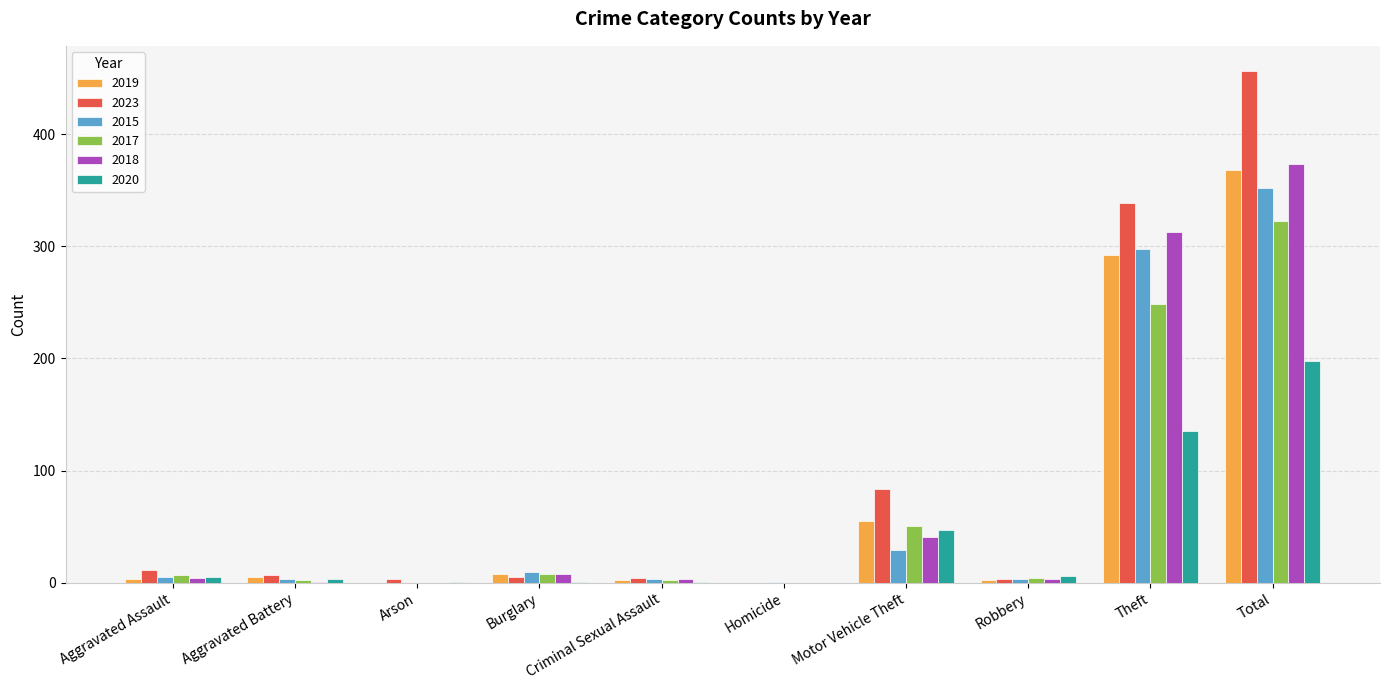

How many data points does each series have?

10